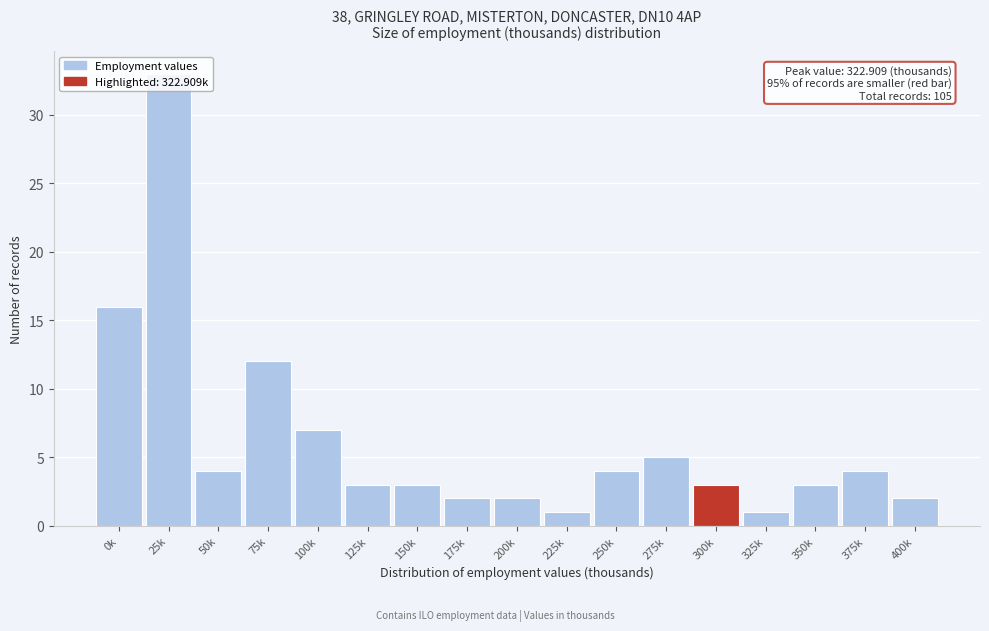

Which category has the highest value across all series?

25k